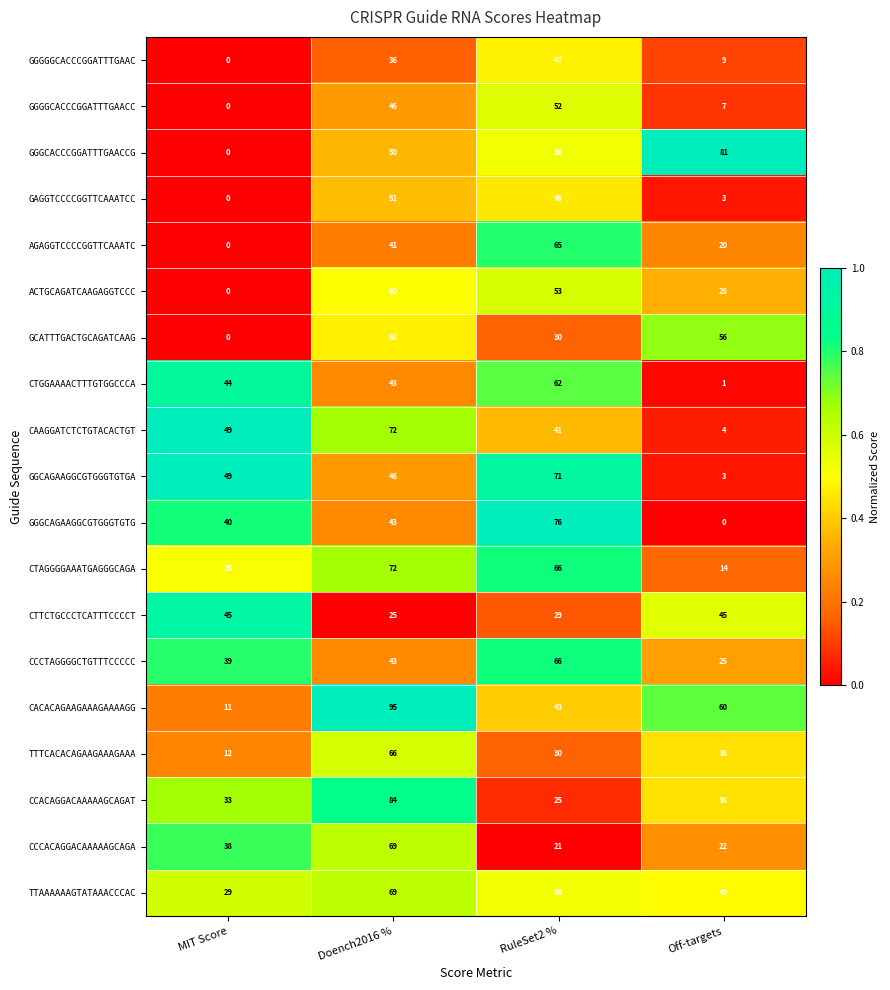

What is the difference between the maximum and minimum values in the TTTCACACAGAAGAAAGAAA series?

54